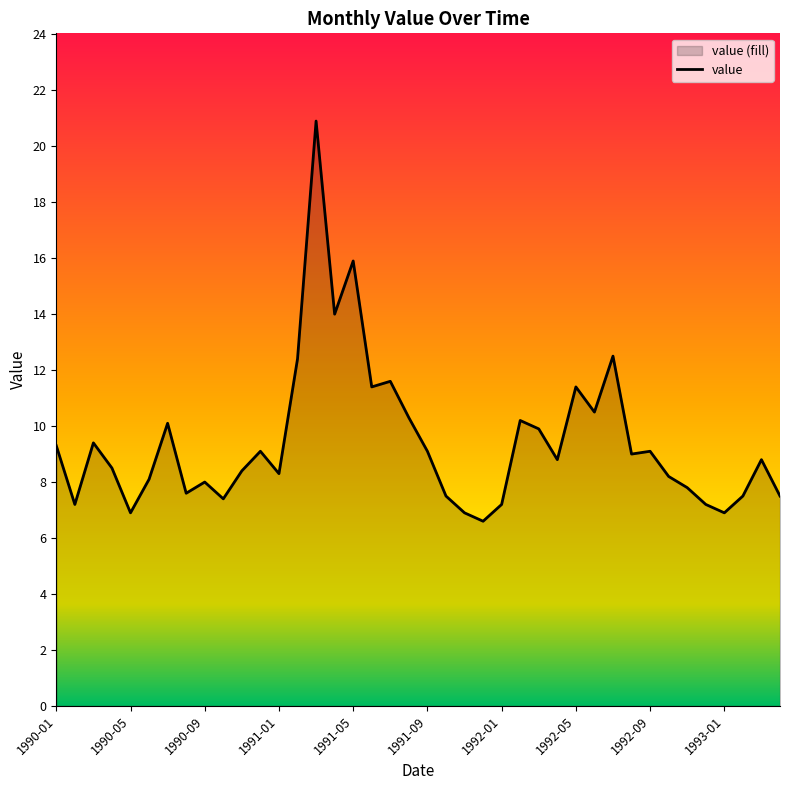

The value at 1992-05 is 11.4. True or false?

True